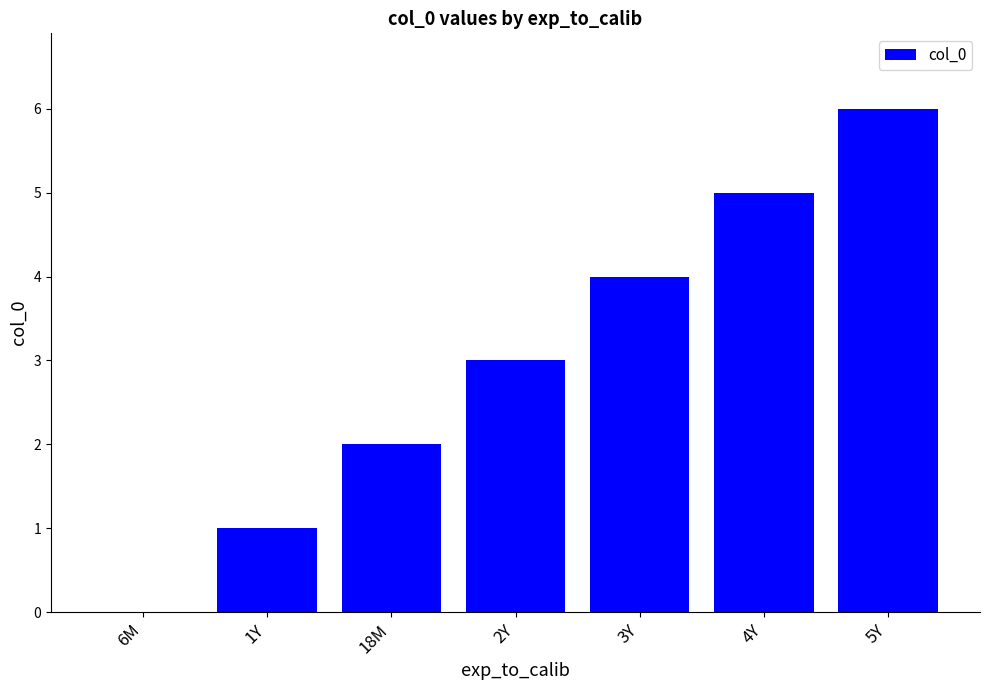

How many values are between 1 and 5?

5